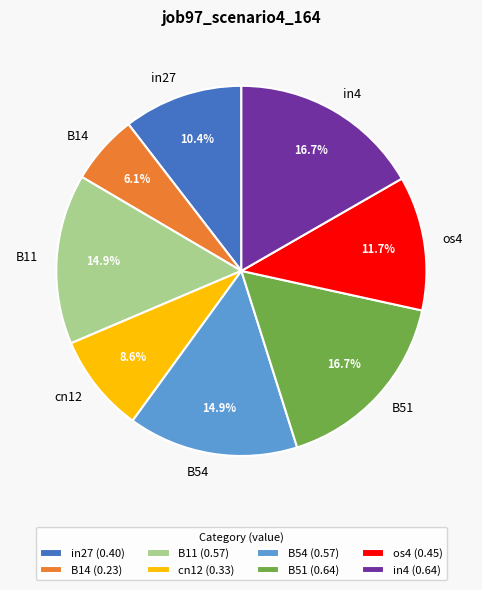

The B51 slice represents 26% of the pie. True or false?

False